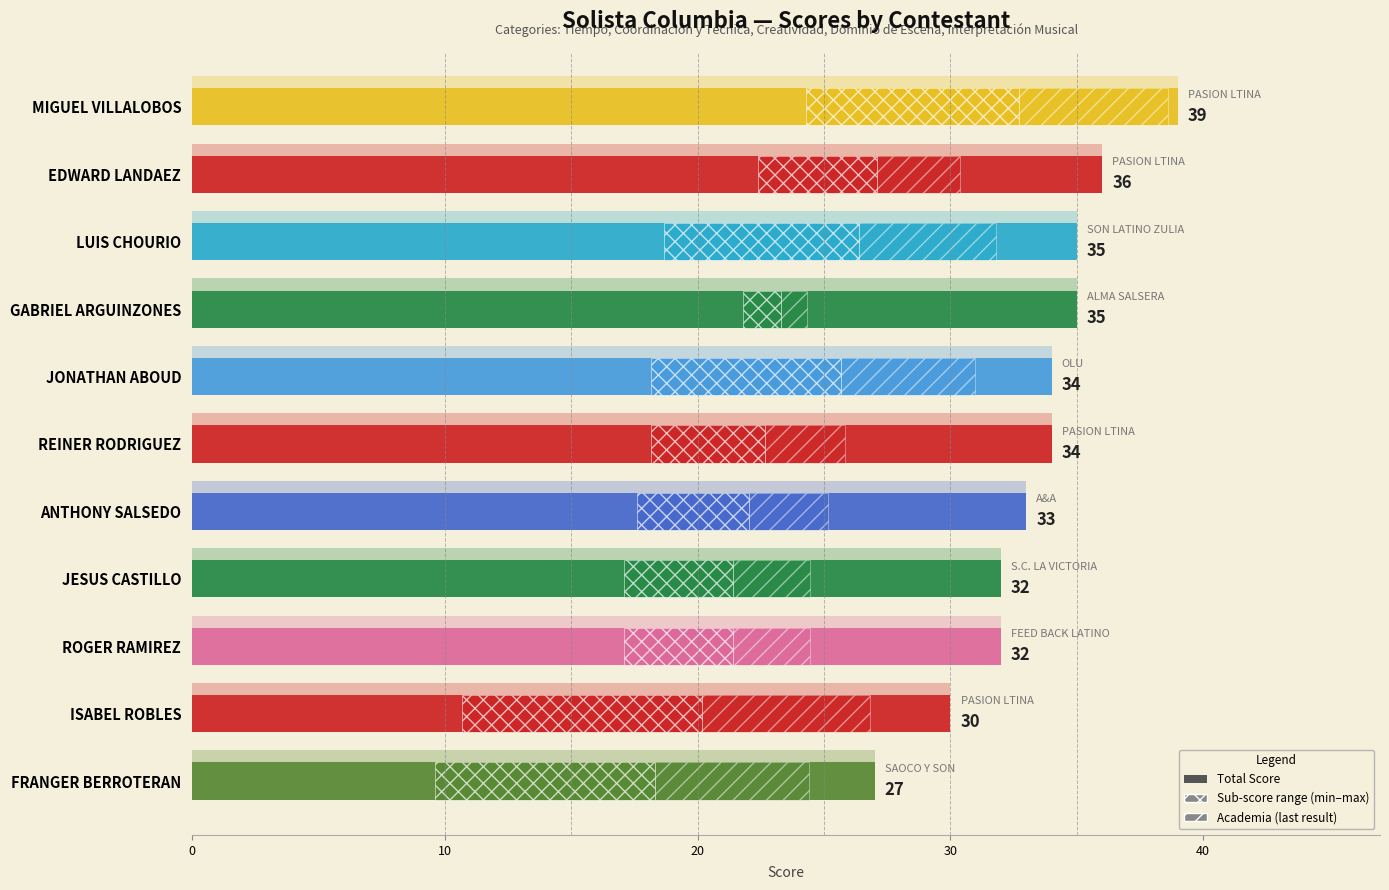

Reading left to right, extract all data points from this chart.

TOTAL: MIGUEL VILLALOBOS=39	EDWARD LANDAEZ=36	LUIS CHOURIO=35	GABRIEL ARGUINZONES=35	JONATHAN ABOUD=34	REINER RODRIGUEZ=34	ANTHONY SALSEDO=33	JESUS CASTILLO=32	ROGER RAMIREZ=32	ISABEL ROBLES=30	FRANGER BERROTERAN=27
TIEMPO: MIGUEL VILLALOBOS=8	EDWARD LANDAEZ=7	LUIS CHOURIO=7	GABRIEL ARGUINZONES=7	JONATHAN ABOUD=7	REINER RODRIGUEZ=7	ANTHONY SALSEDO=7	JESUS CASTILLO=7	ROGER RAMIREZ=7	ISABEL ROBLES=7	FRANGER BERROTERAN=7
COORDINACION Y TECNICA: MIGUEL VILLALOBOS=8	EDWARD LANDAEZ=7	LUIS CHOURIO=7	GABRIEL ARGUINZONES=7	JONATHAN ABOUD=6	REINER RODRIGUEZ=7	ANTHONY SALSEDO=7	JESUS CASTILLO=6	ROGER RAMIREZ=6	ISABEL ROBLES=4	FRANGER BERROTERAN=4
CREATIVIDAD: MIGUEL VILLALOBOS=7	EDWARD LANDAEZ=7	LUIS CHOURIO=6	GABRIEL ARGUINZONES=7	JONATHAN ABOUD=6	REINER RODRIGUEZ=7	ANTHONY SALSEDO=6	JESUS CASTILLO=6	ROGER RAMIREZ=6	ISABEL ROBLES=5	FRANGER BERROTERAN=5
DOMINIO DE ESCENA: MIGUEL VILLALOBOS=7	EDWARD LANDAEZ=7	LUIS CHOURIO=7	GABRIEL ARGUINZONES=7	JONATHAN ABOUD=7	REINER RODRIGUEZ=6	ANTHONY SALSEDO=6	JESUS CASTILLO=7	ROGER RAMIREZ=7	ISABEL ROBLES=7	FRANGER BERROTERAN=5
INTERPRETACION MUSICAL: MIGUEL VILLALOBOS=9	EDWARD LANDAEZ=8	LUIS CHOURIO=8	GABRIEL ARGUINZONES=7	JONATHAN ABOUD=8	REINER RODRIGUEZ=7	ANTHONY SALSEDO=7	JESUS CASTILLO=6	ROGER RAMIREZ=6	ISABEL ROBLES=7	FRANGER BERROTERAN=6